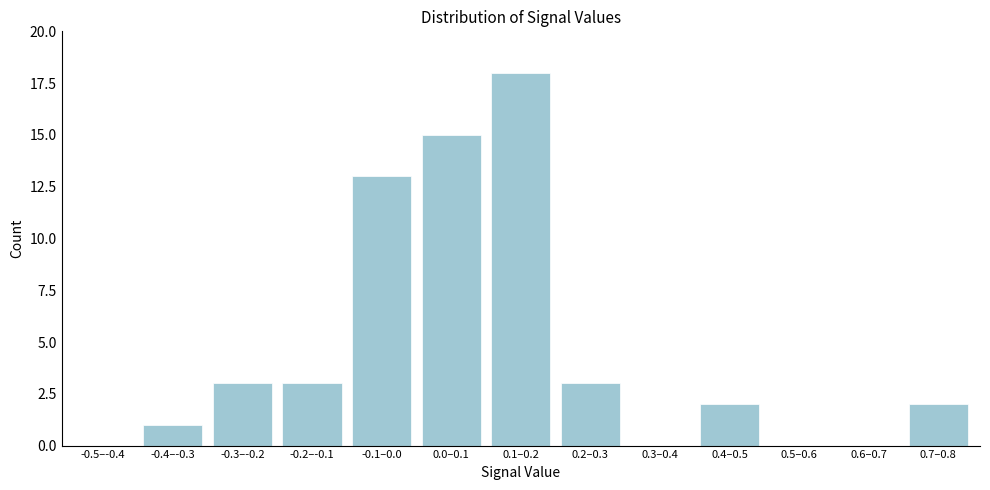

Reading left to right, list all the values displayed in this chart.

-0.5–-0.4=0	-0.4–-0.3=1	-0.3–-0.2=3	-0.2–-0.1=3	-0.1–0.0=13	0.0–0.1=15	0.1–0.2=18	0.2–0.3=3	0.3–0.4=0	0.4–0.5=2	0.5–0.6=0	0.6–0.7=0	0.7–0.8=2